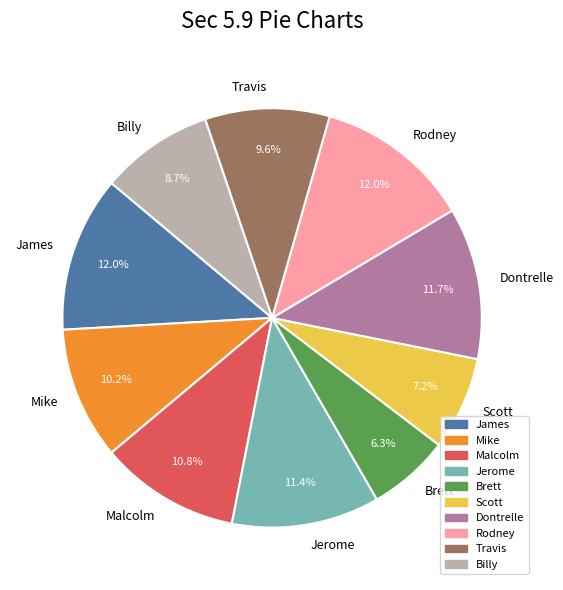

What is the smallest slice in the pie chart?

Brett